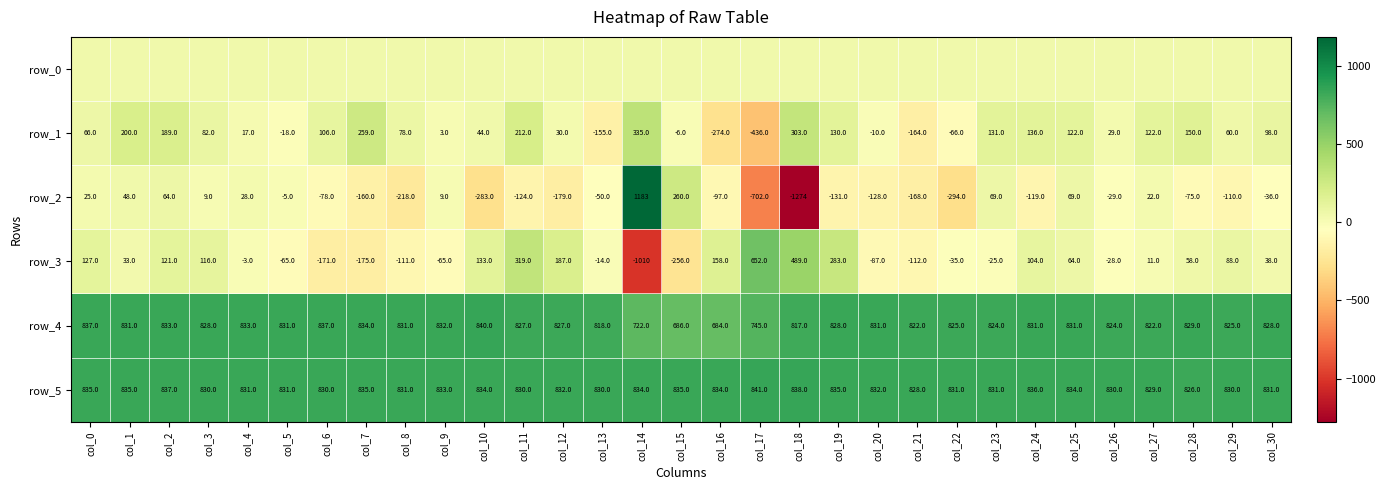

Is the value of row_3 at col_19 greater than the value of row_5 at col_17?

No